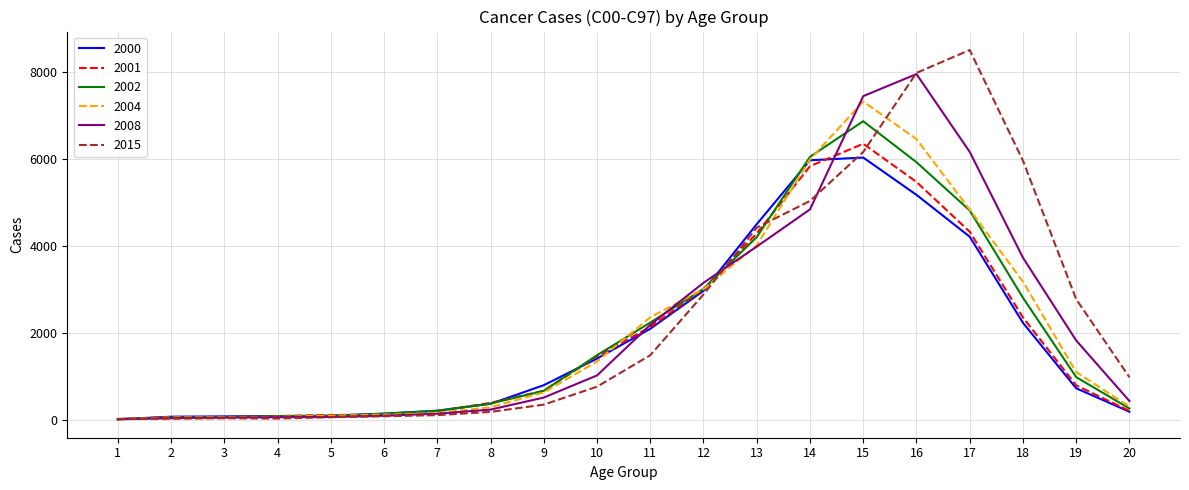

The value of 2001 at 15 is 6340. True or false?

True